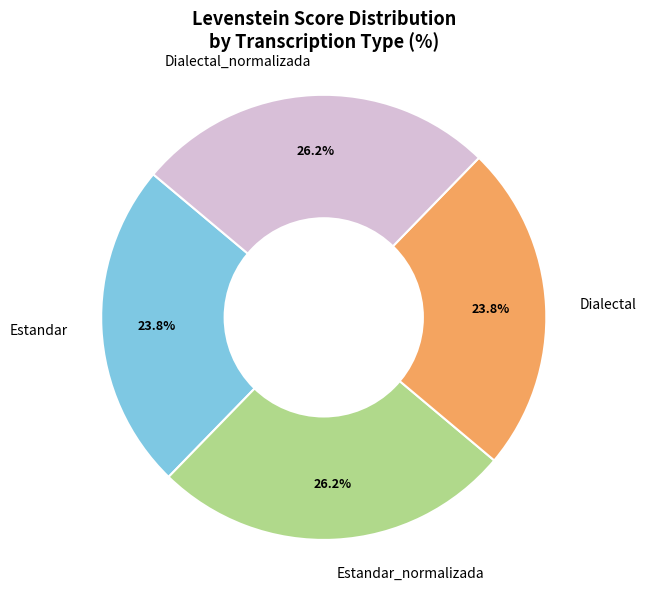

To the nearest percent, what percentage of the pie is Estandar_normalizada?

26%